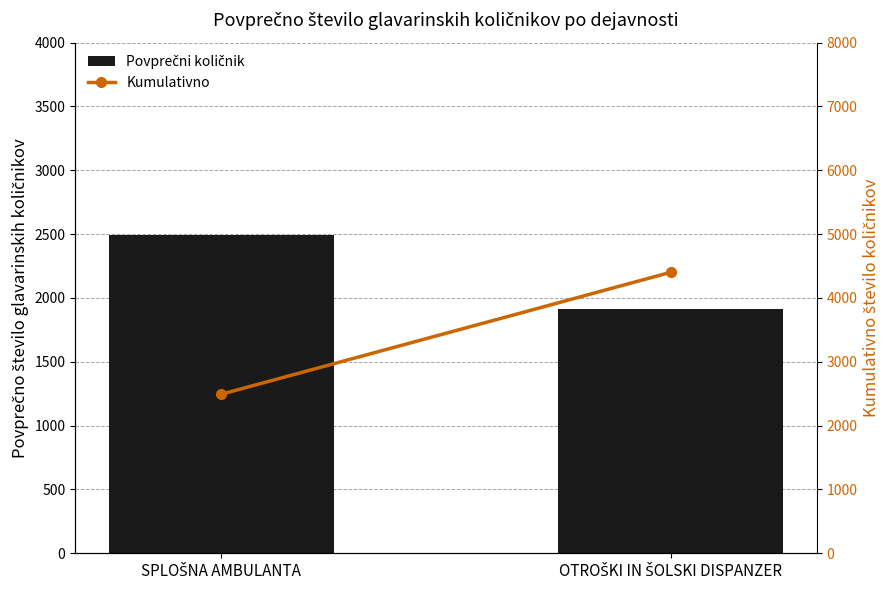

The value of Kumulativno at SPLOŠNA AMBULANTA is 2491.0. True or false?

True